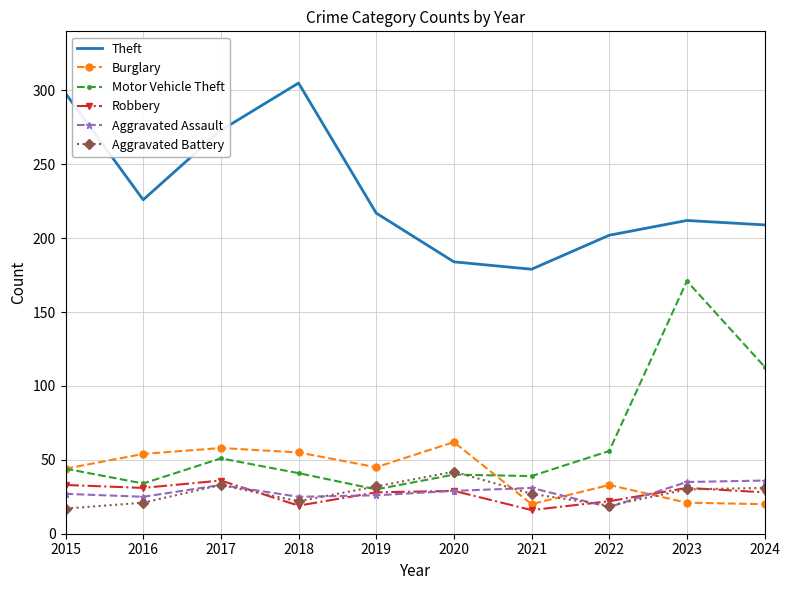

True or false: Burglary and Motor Vehicle Theft intersect in this chart.

True